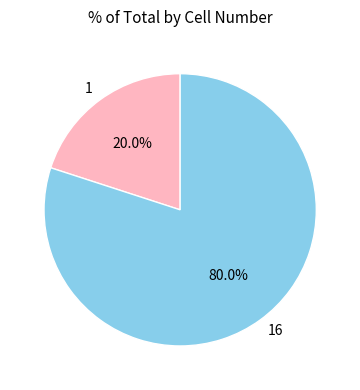

The 1 slice represents 20% of the pie. True or false?

True